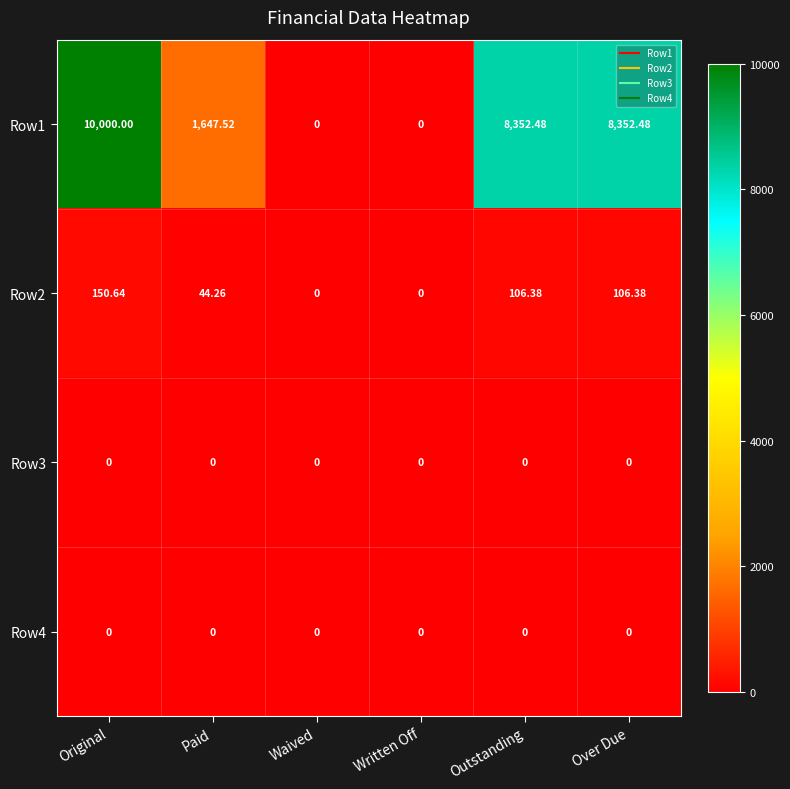

Which label corresponds to the largest value in the chart?

Original